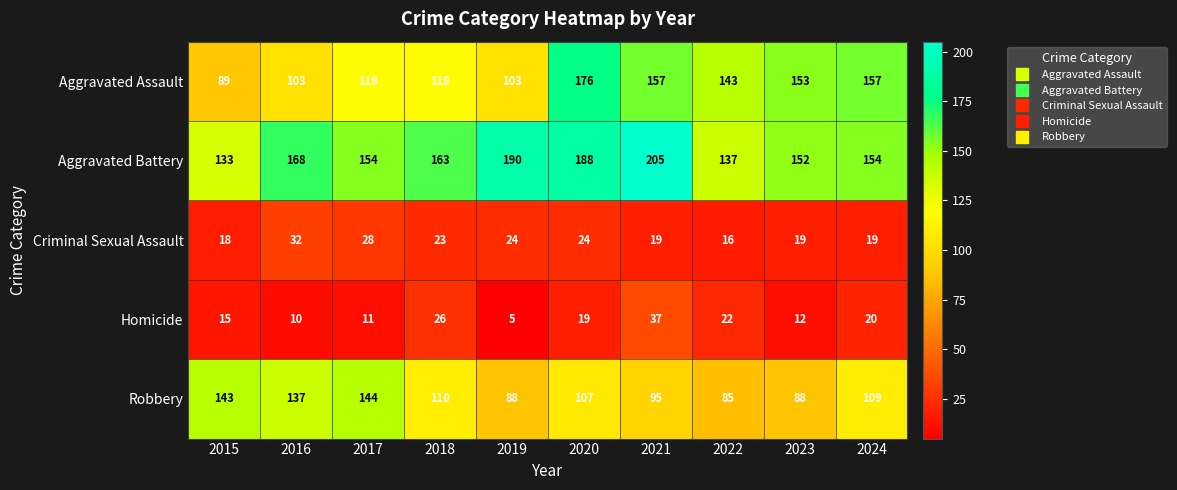

True or false: Homicide has a value of 5 at 2023.

False